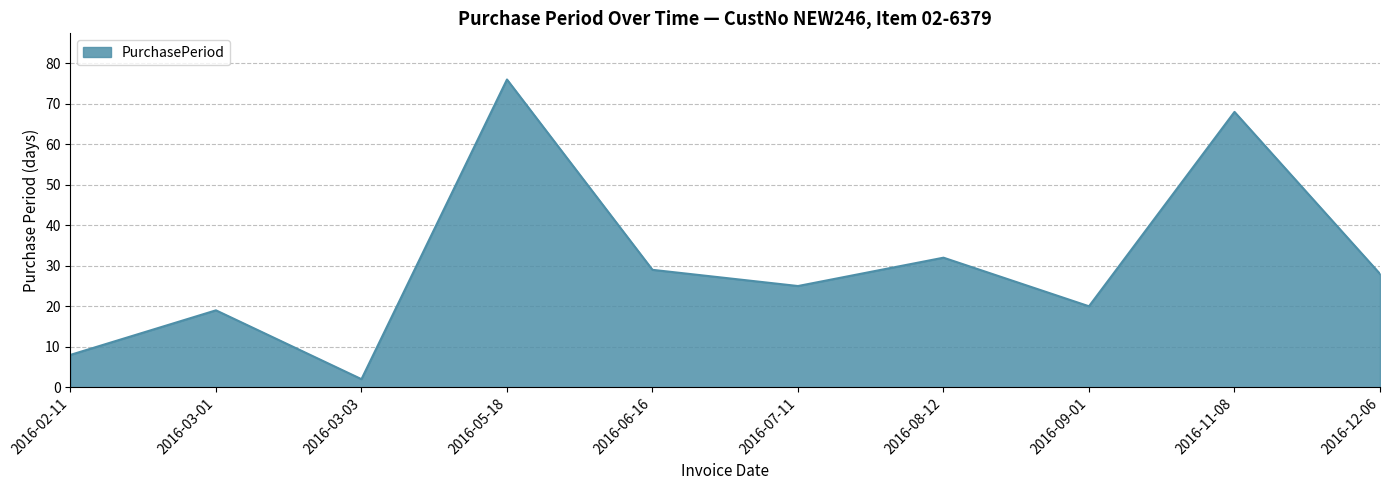

What is the ratio of the value at 2016-09-01 to the value at 2016-07-11?

0.8